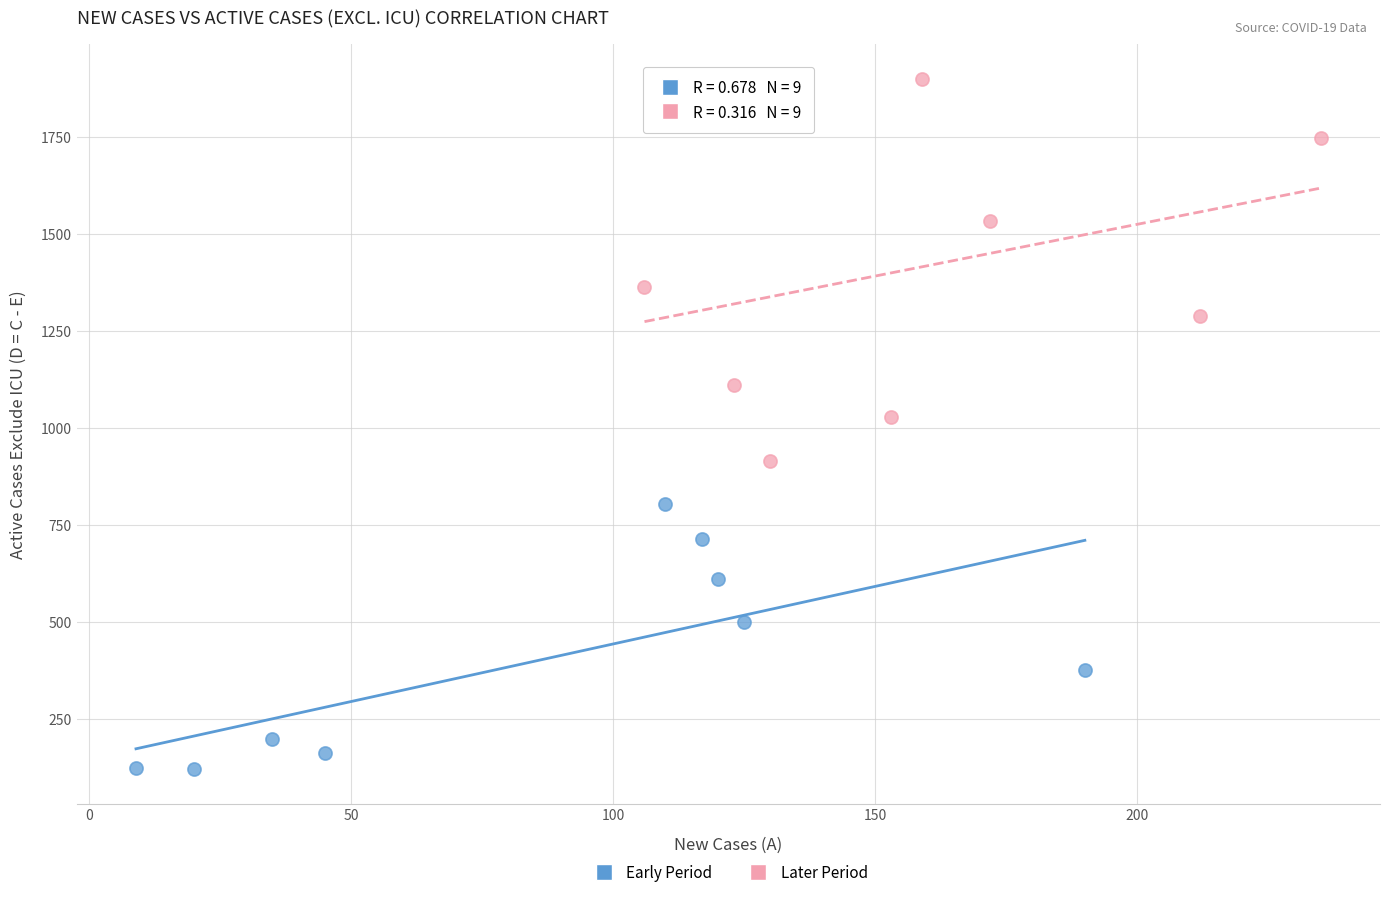

Which series has the largest Y range (max minus min)?

Later Period